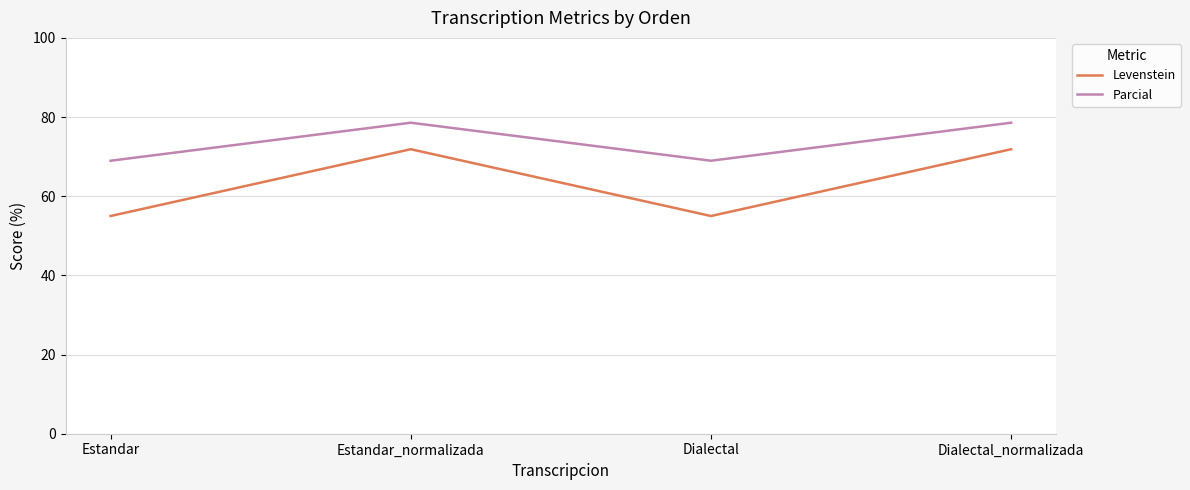

Which series has the largest total across all categories?

Parcial